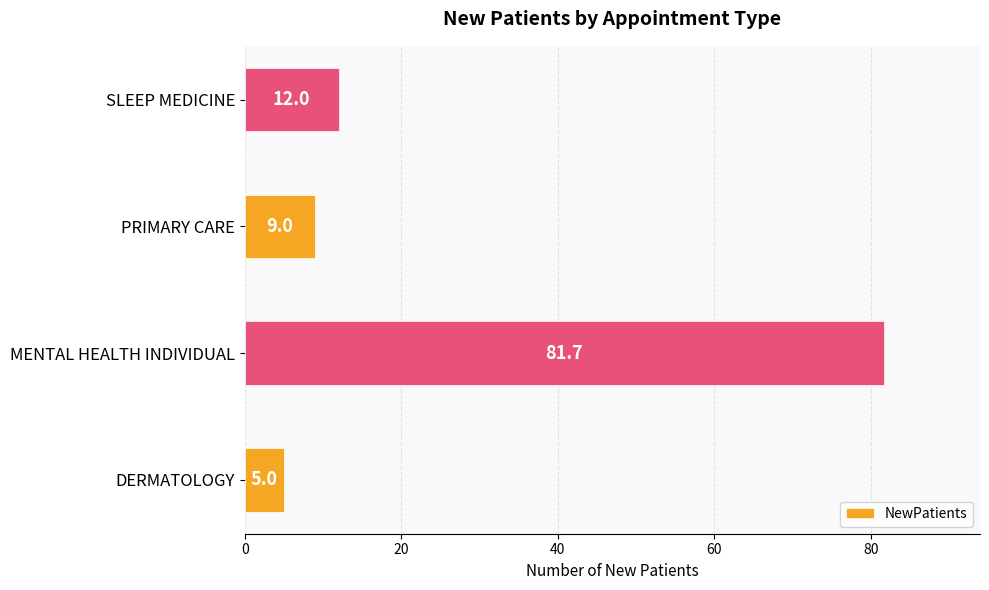

How many values are below 12?

2